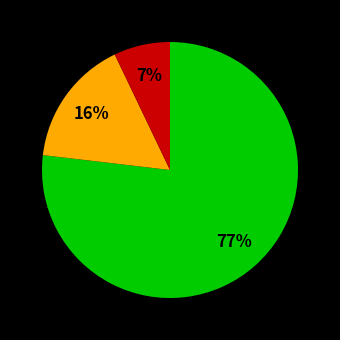

To the nearest percent, what is the difference between the largest and smallest slice percentages?

70%